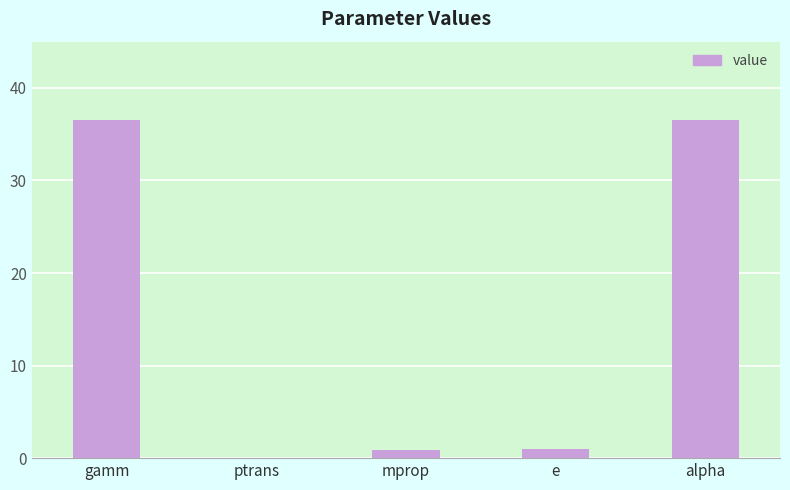

What is the approximate value at mprop?

0.9